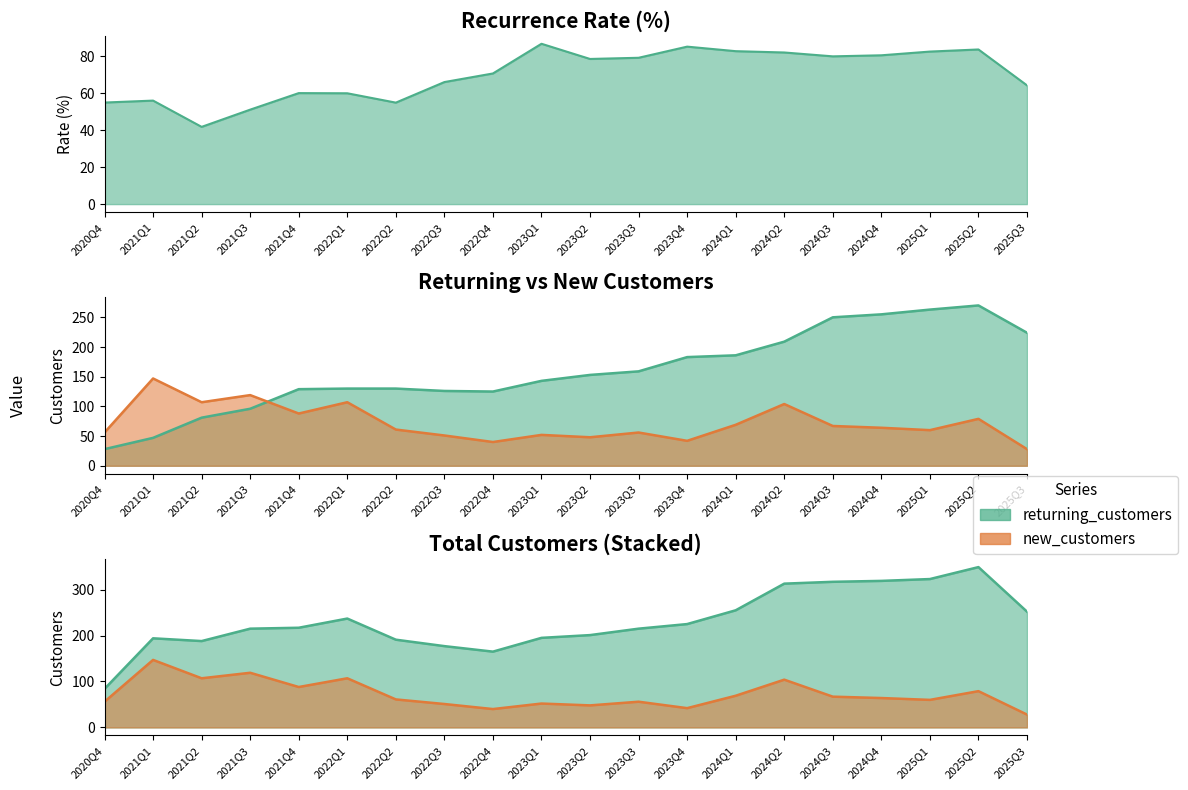

What is the difference between the returning_customers values at 2020Q4 and 2023Q3?

131.0